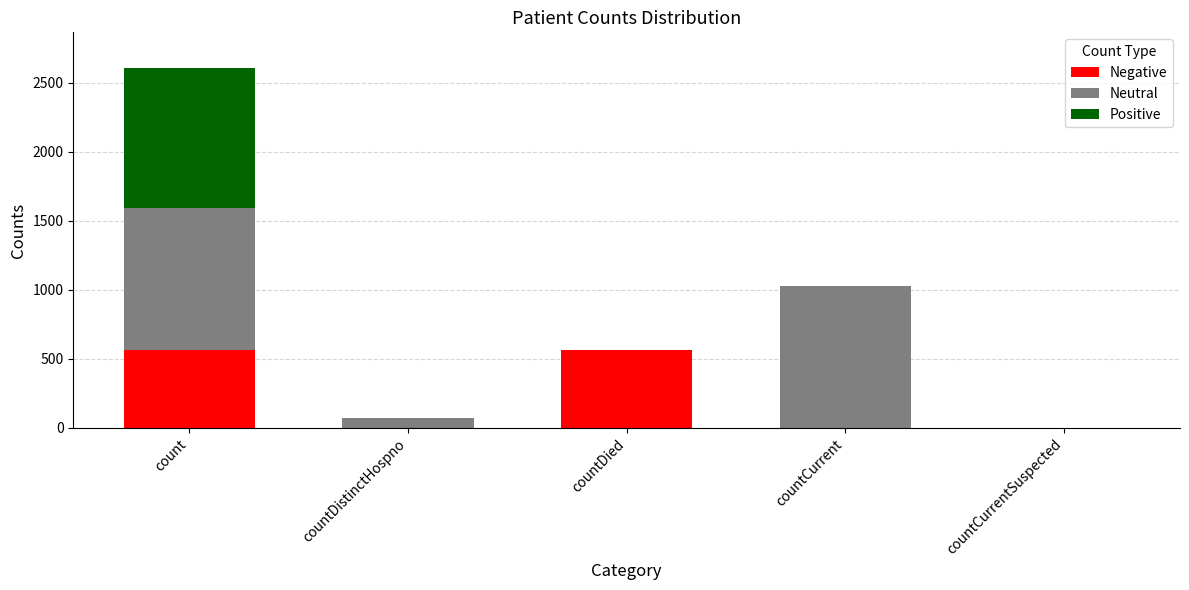

At which category is the sum across all series the highest?

count